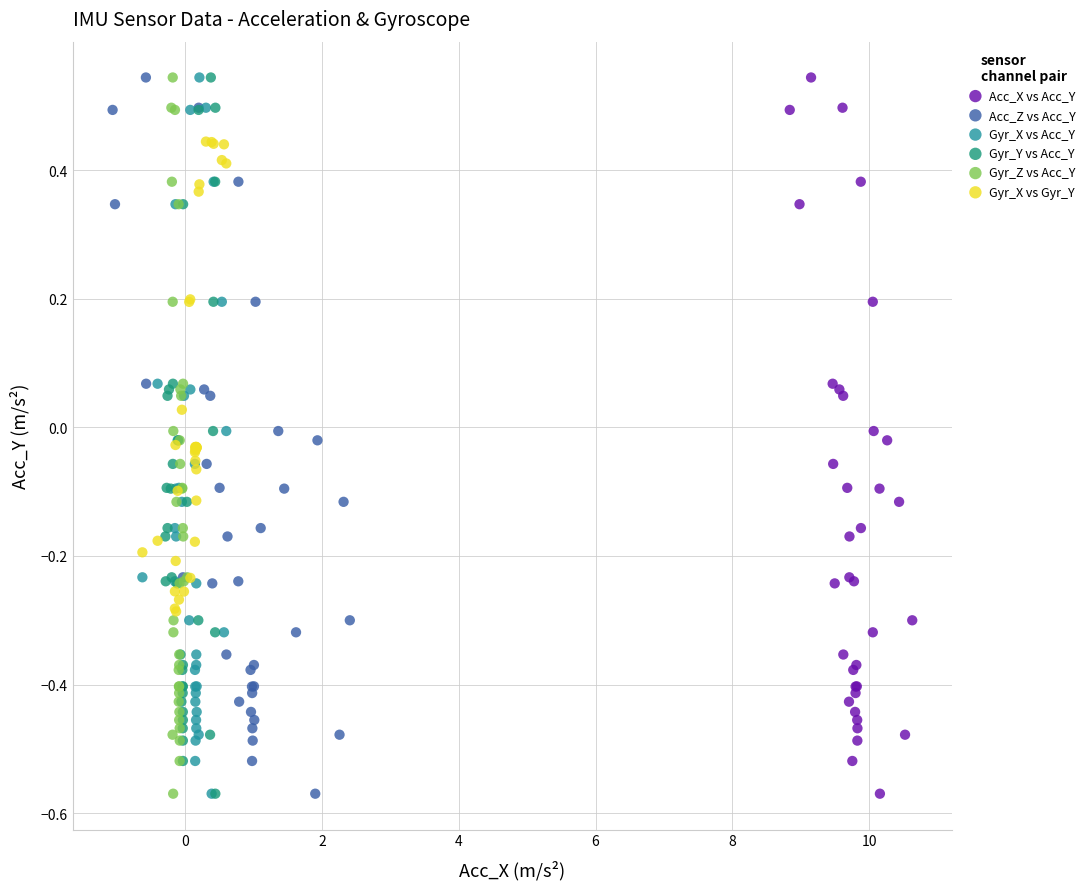

What are all the series names shown in the legend?

Acc_X vs Acc_Y, Acc_Z vs Acc_Y, Gyr_X vs Acc_Y, Gyr_Y vs Acc_Y, Gyr_Z vs Acc_Y, Gyr_X vs Gyr_Y